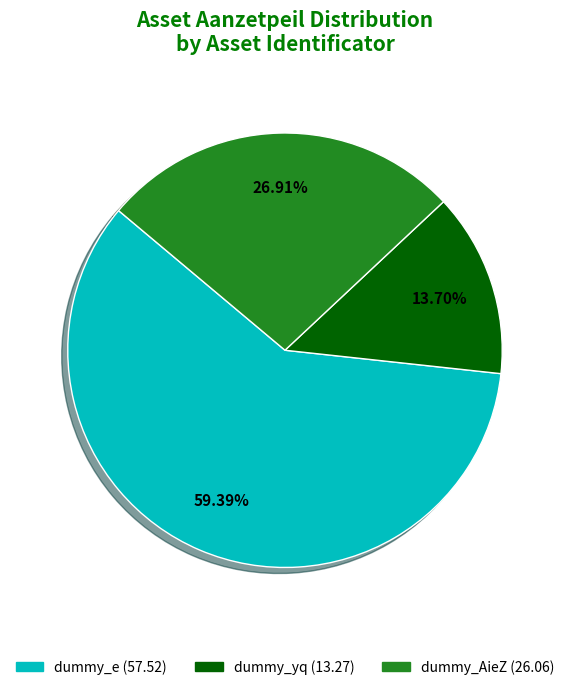

Is it true that dummy_e is 66% of the pie?

False